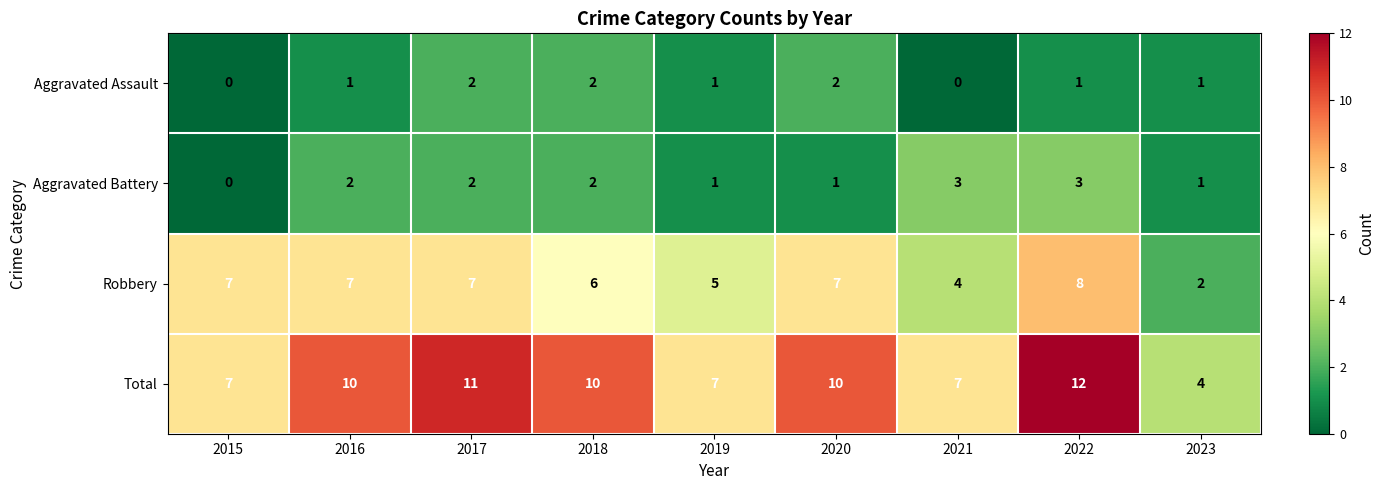

Is it true that Total equals 8 at 2017?

False